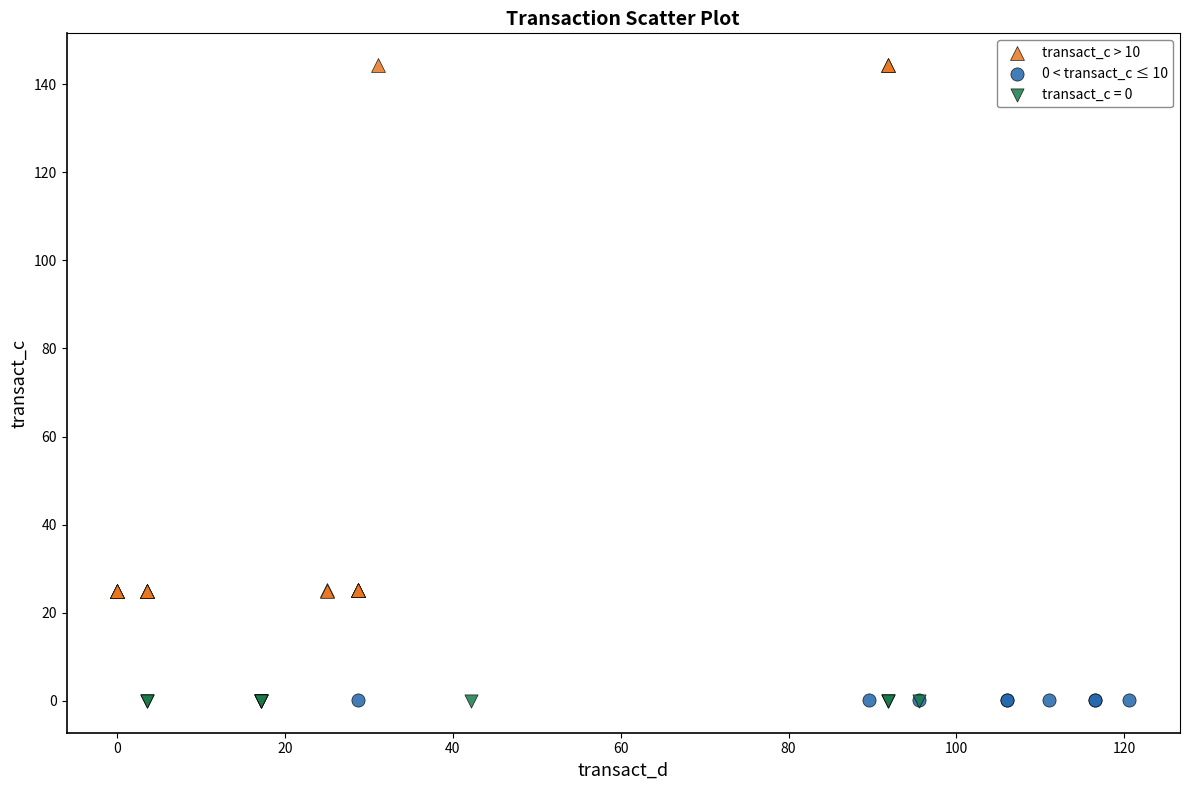

Which series reaches the maximum Y coordinate?

transact_c > 10